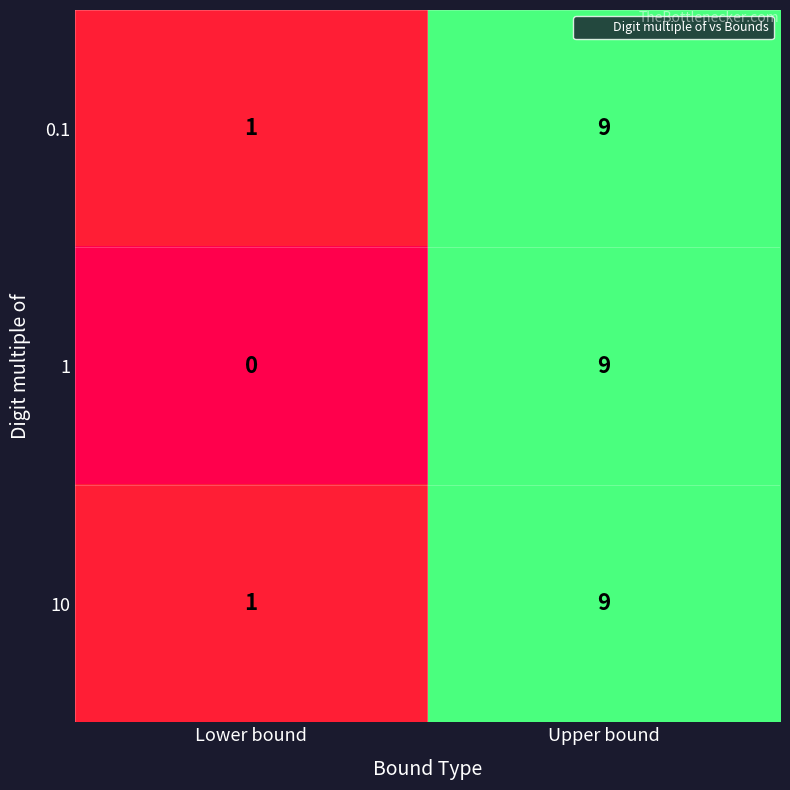

At how many categories does at least one series exceed 4?

1